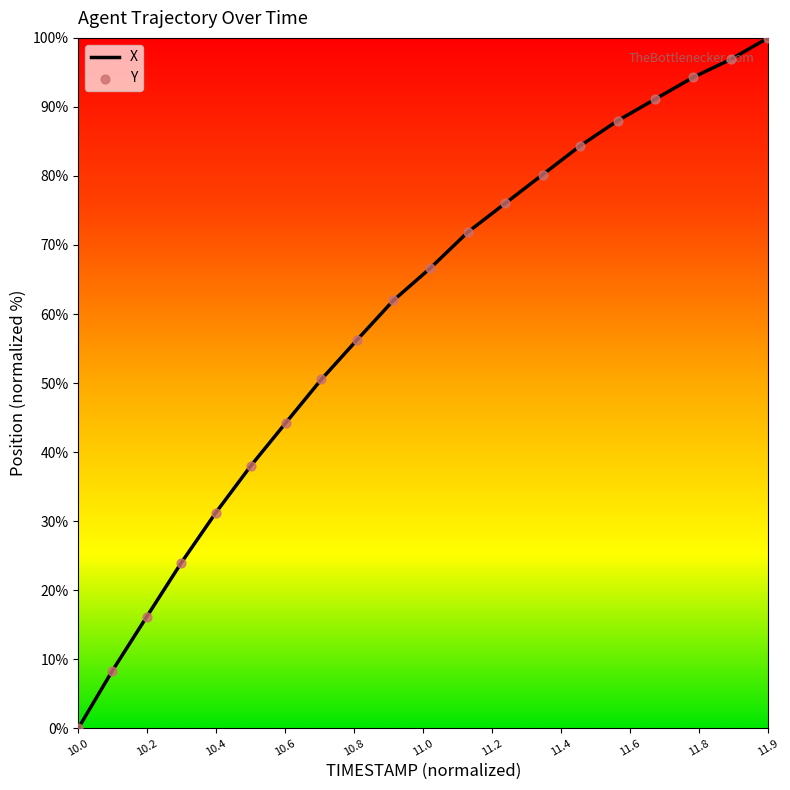

How many lines are shown in the chart?

1